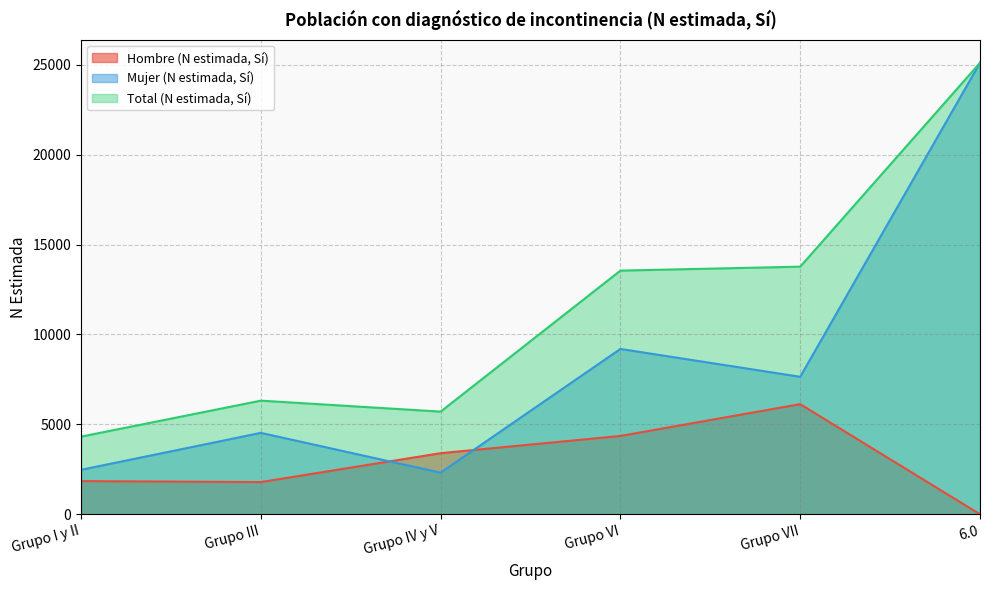

What is the value of the Hombre (N estimada, Sí) point at the 5th from the left?

6125